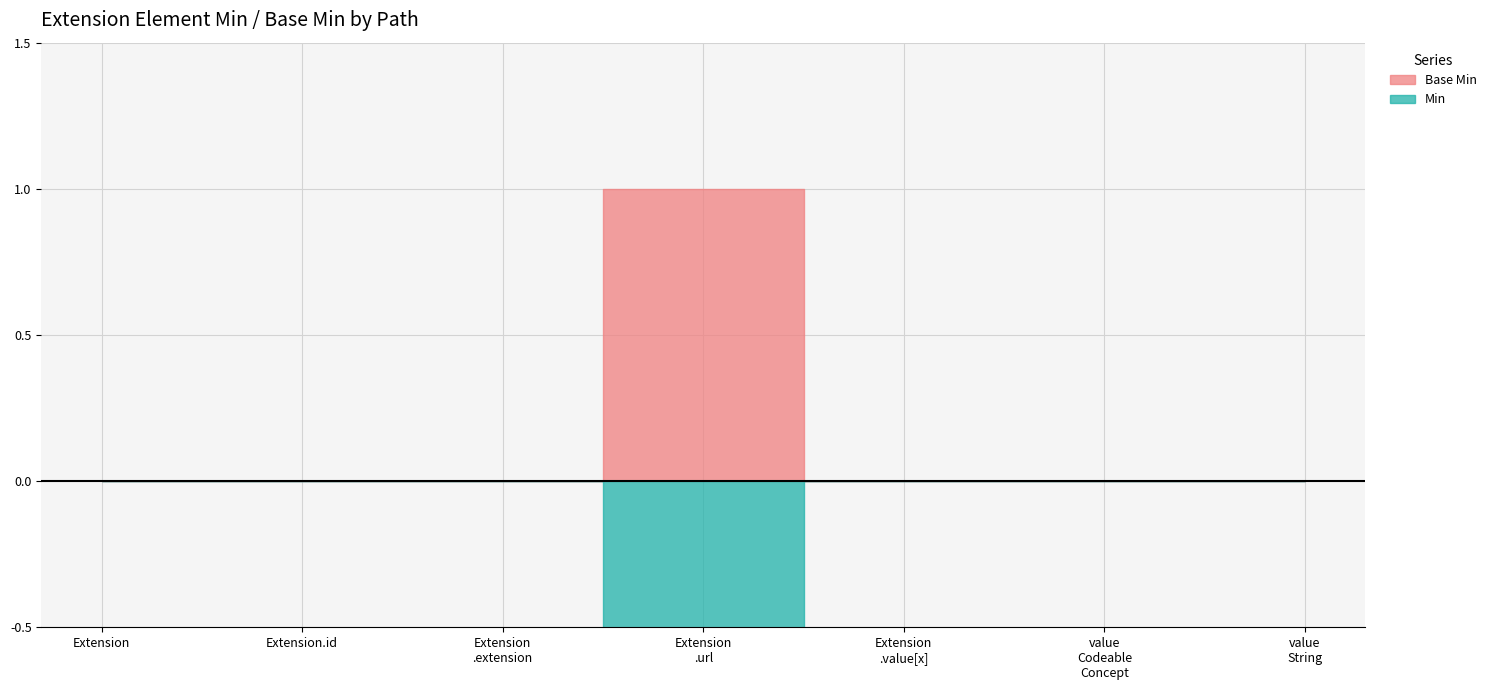

What is the label of the 7th point from the right?

Extension